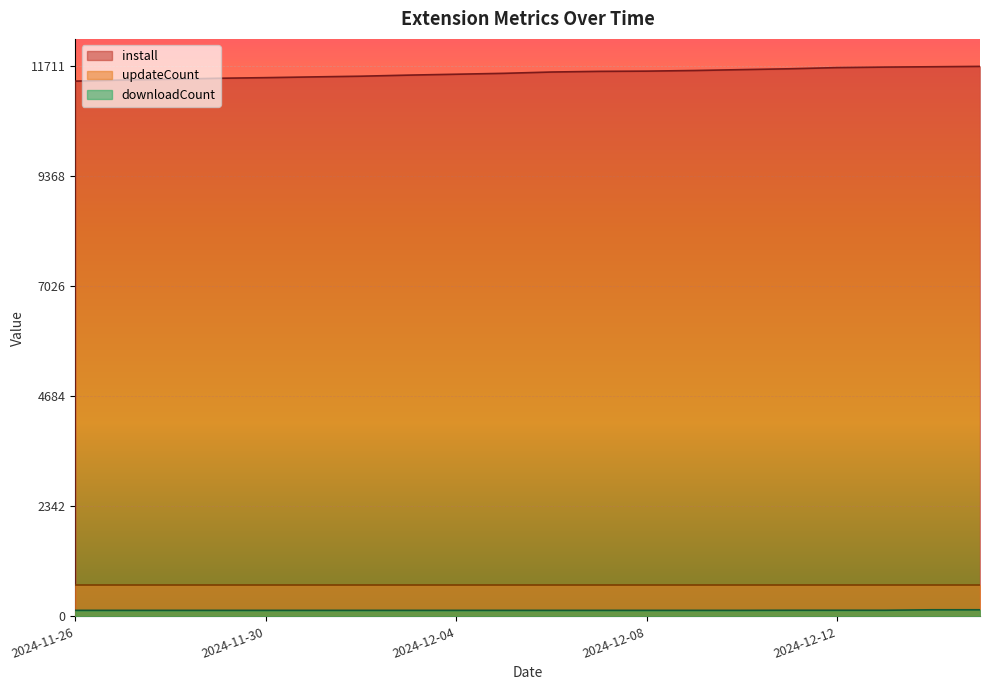

What is the maximum value shown in the chart?

11711